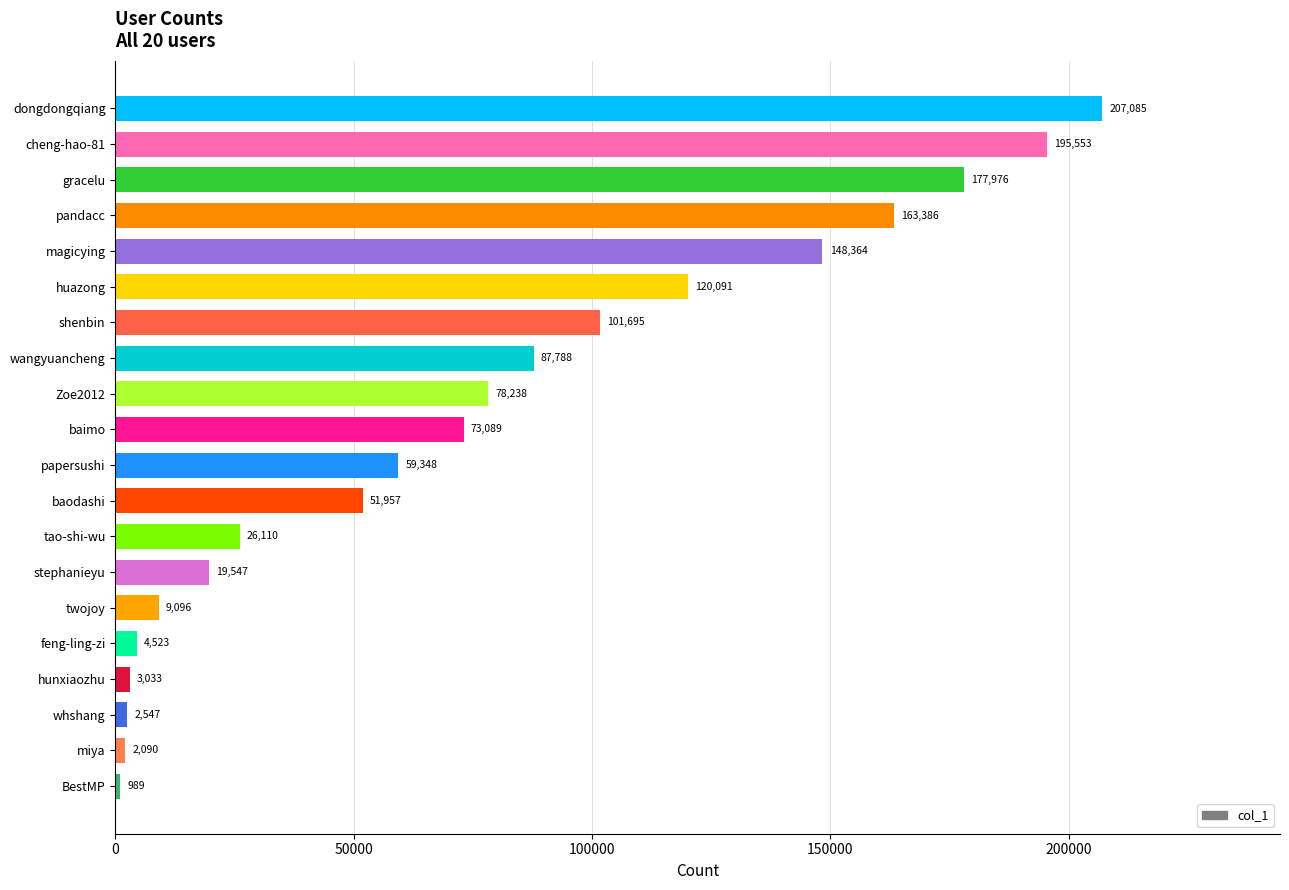

Rank the categories by value from highest to lowest.

dongdongqiang, cheng-hao-81, gracelu, pandacc, magicying, huazong, shenbin, wangyuancheng, Zoe2012, baimo, papersushi, baodashi, tao-shi-wu, stephanieyu, twojoy, feng-ling-zi, hunxiaozhu, whshang, miya, BestMP